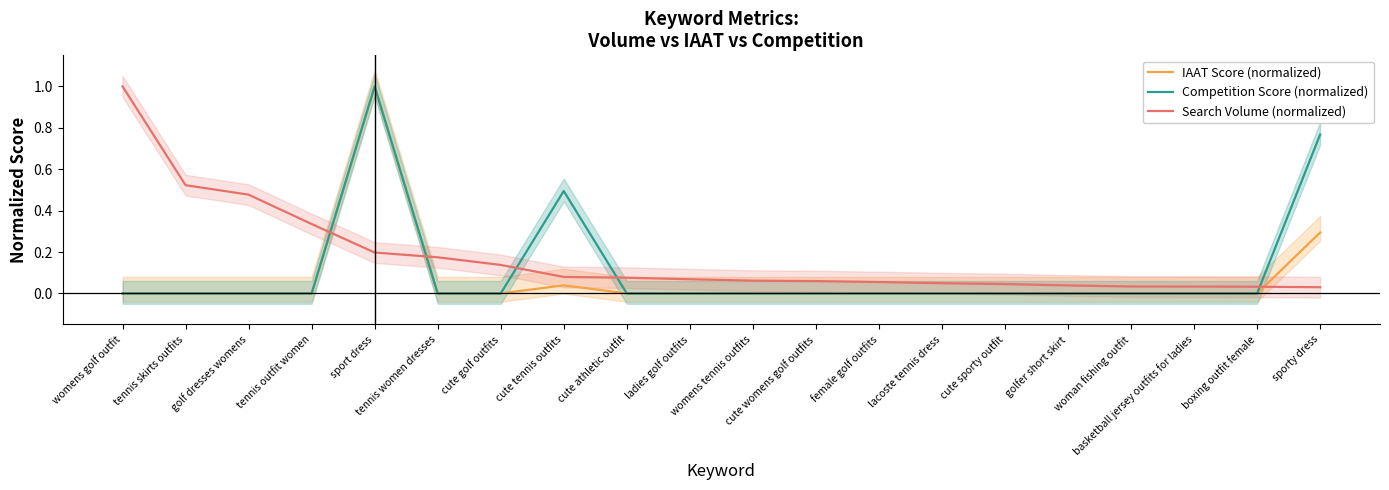

Which series has the widest spread of values?

IAAT Score (normalized)